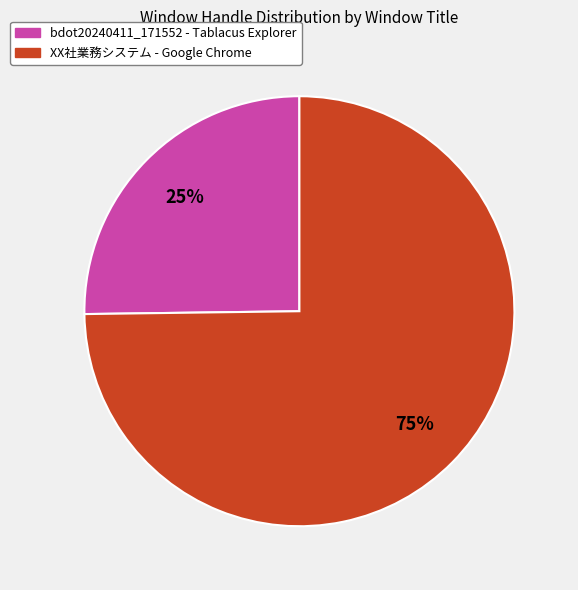

True or false: bdot20240411_171552 - Tablacus Explorer accounts for 38% of the total.

False